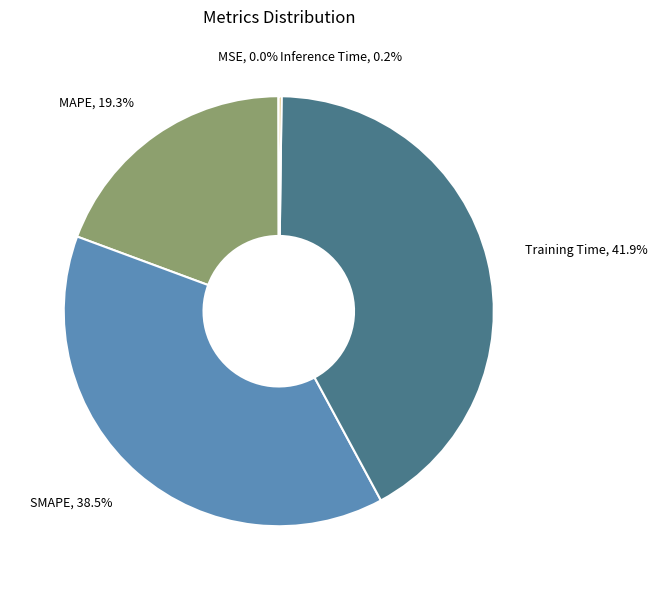

How much of the chart is everything except SMAPE?

61.5%